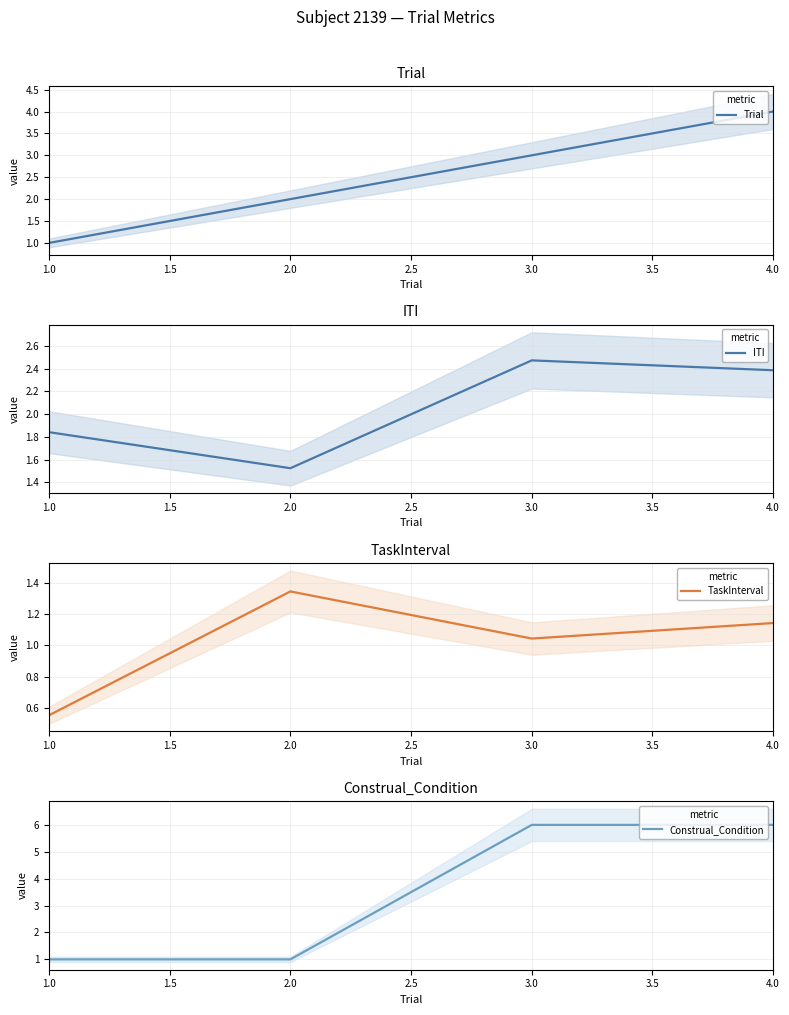

What is the value of the TaskInterval point at the 1st from the left?

0.6